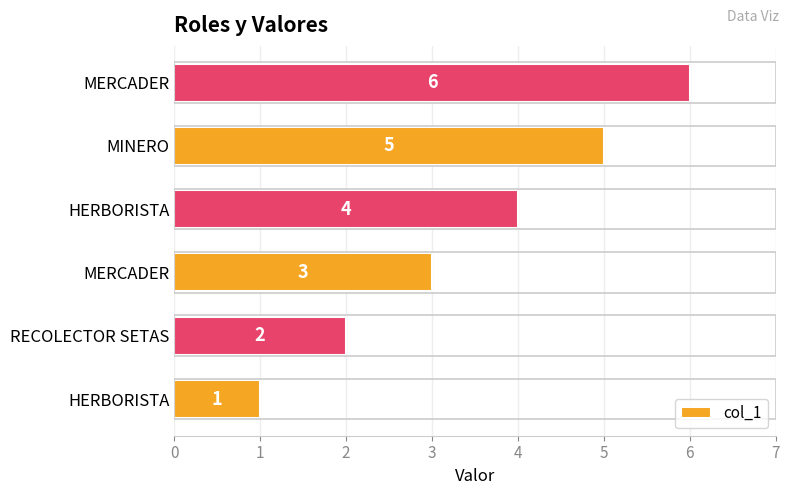

How many data points are less than 4?

3